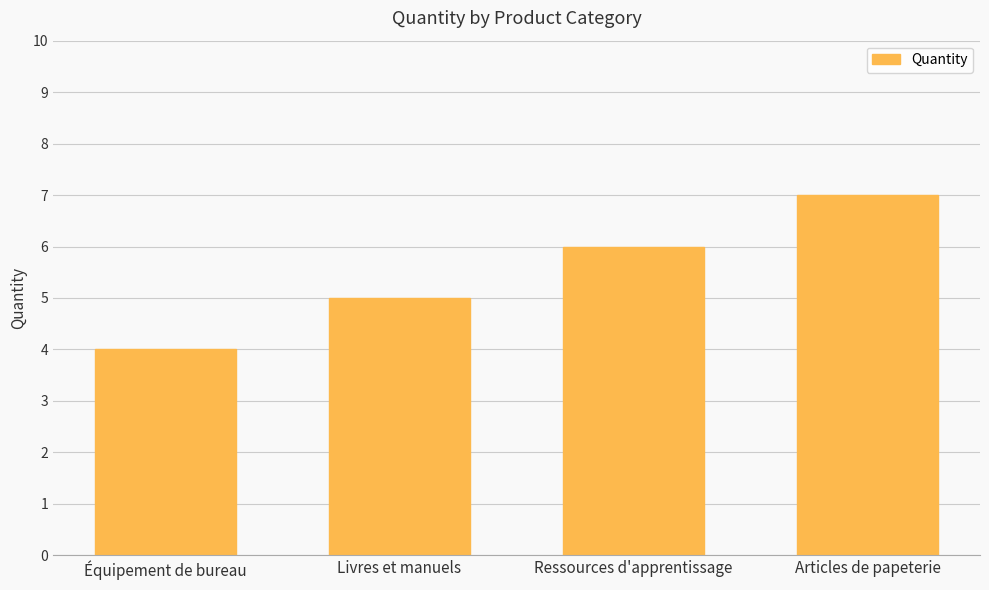

Count the values in the range 5 to 7.

3